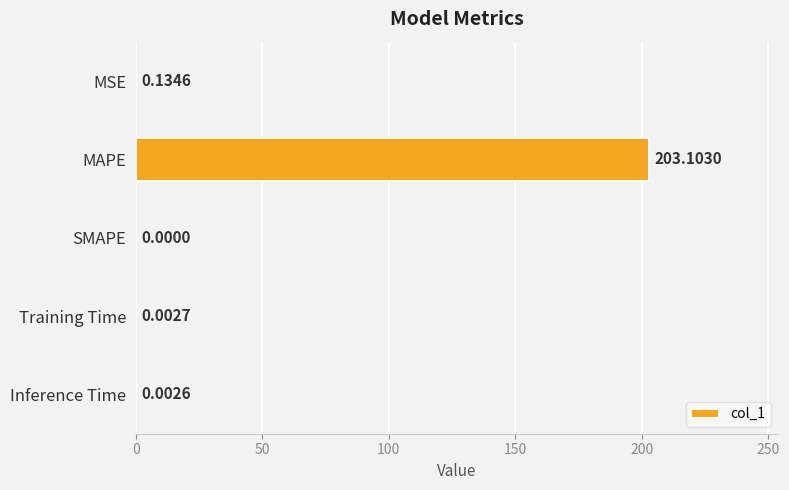

Does the chart contain stacked bars?

No